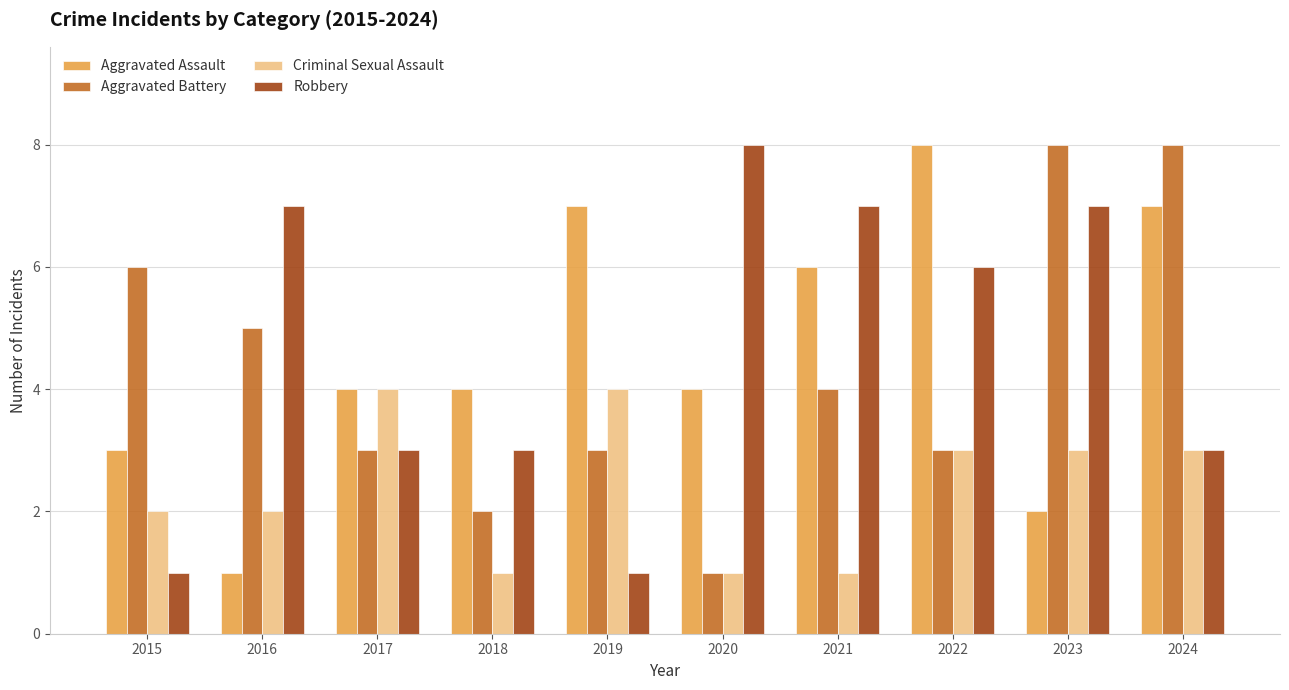

What is the total value across all series at 2018?

10